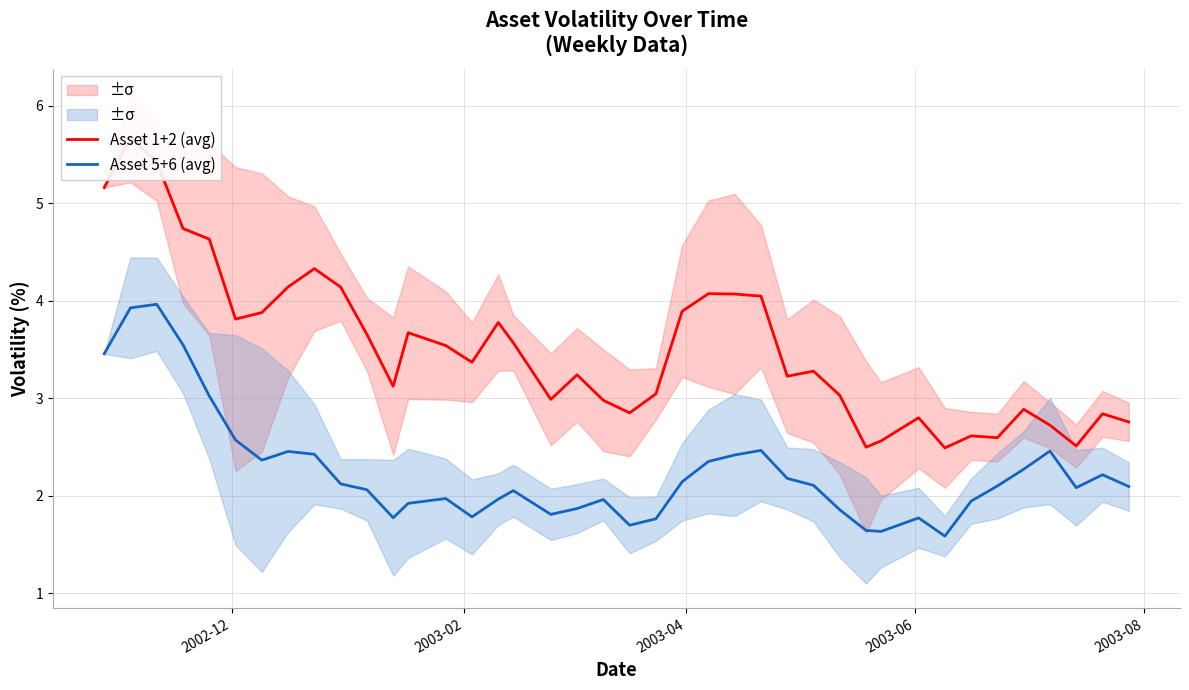

How many lines are shown in the chart?

2